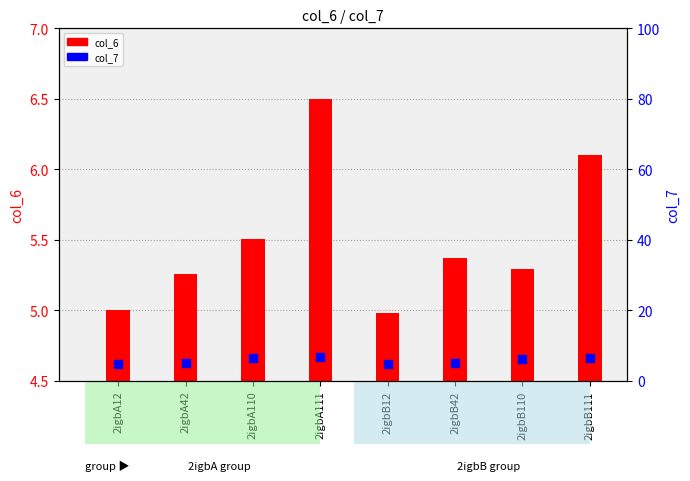

At how many categories does at least one series exceed 4?

8